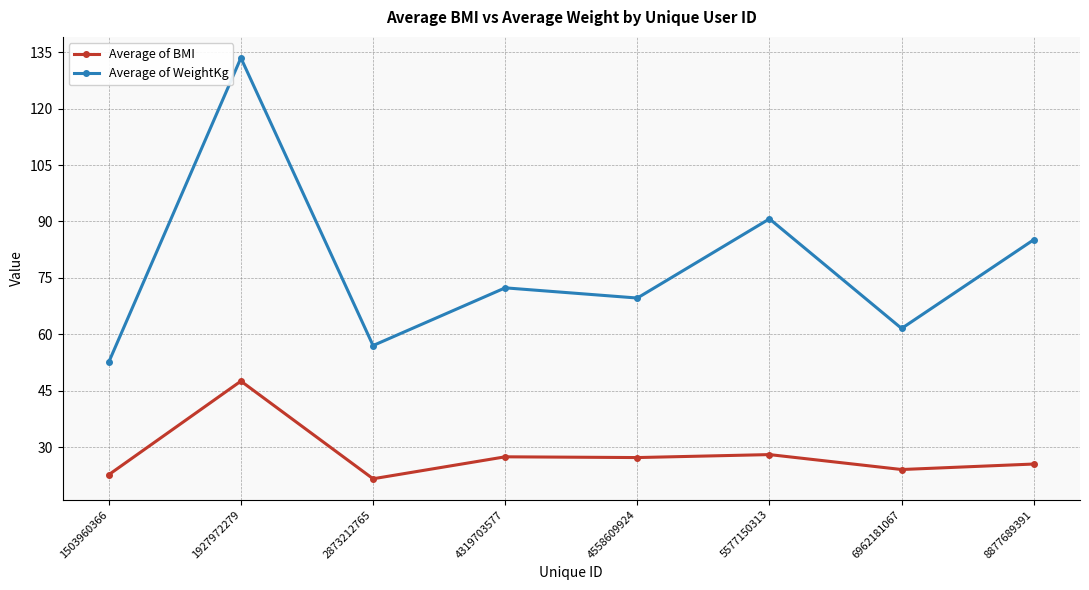

At which category does Average of WeightKg reach its first local peak?

1927972279